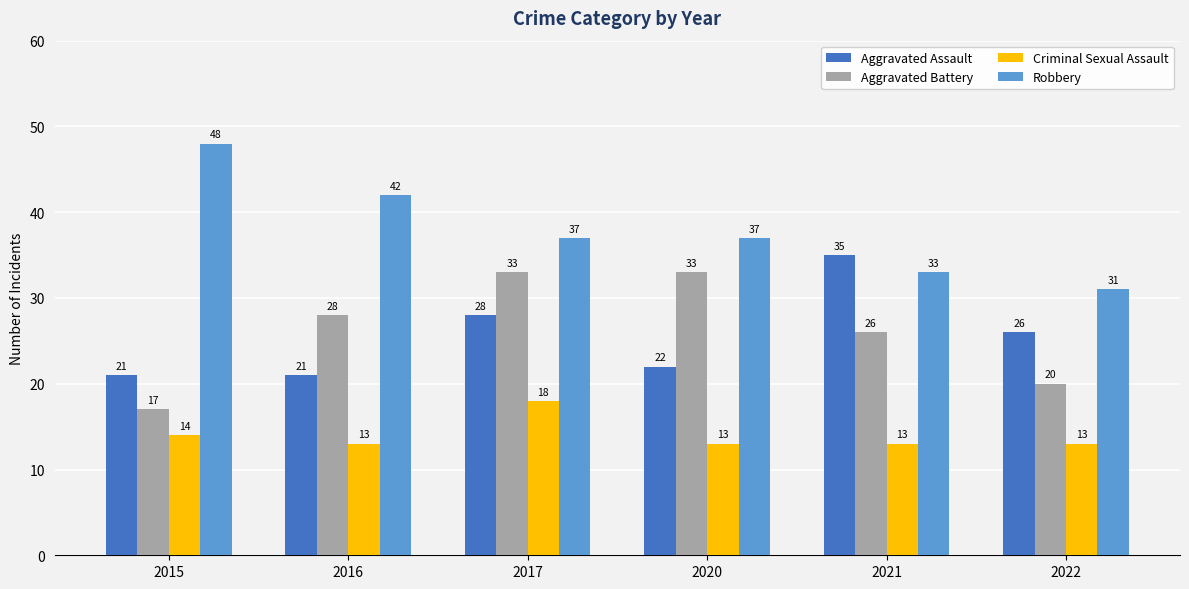

The Aggravated Battery series shows 47 at 2016. True or false?

False